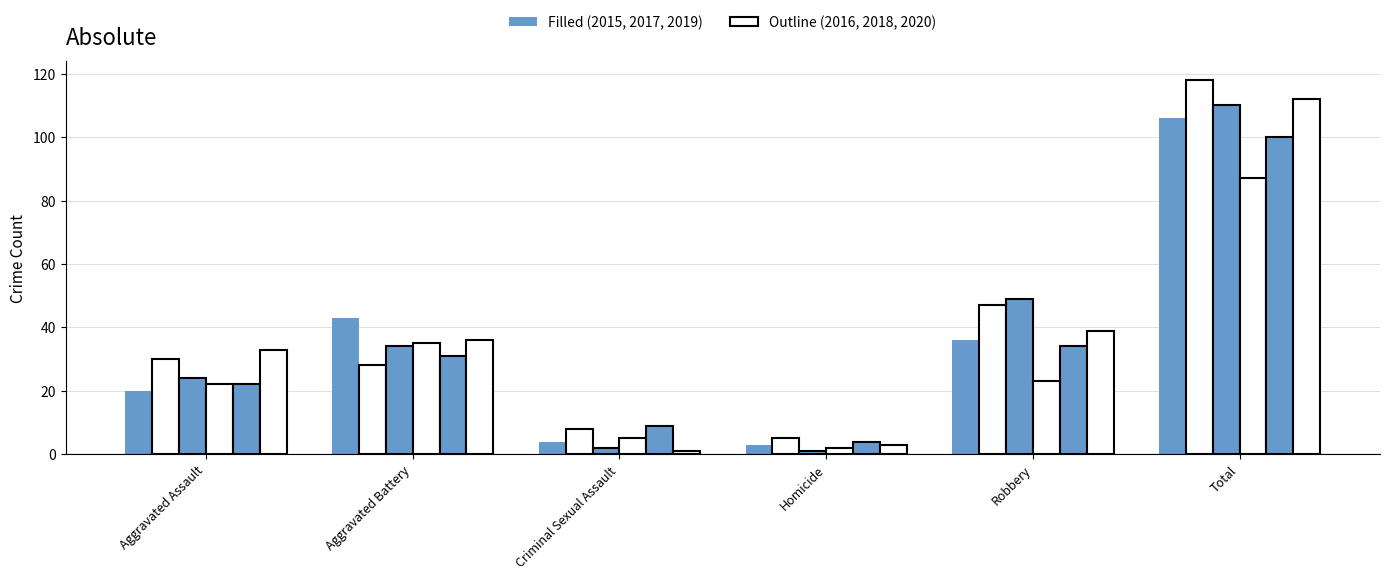

How many groups of bars are there?

6